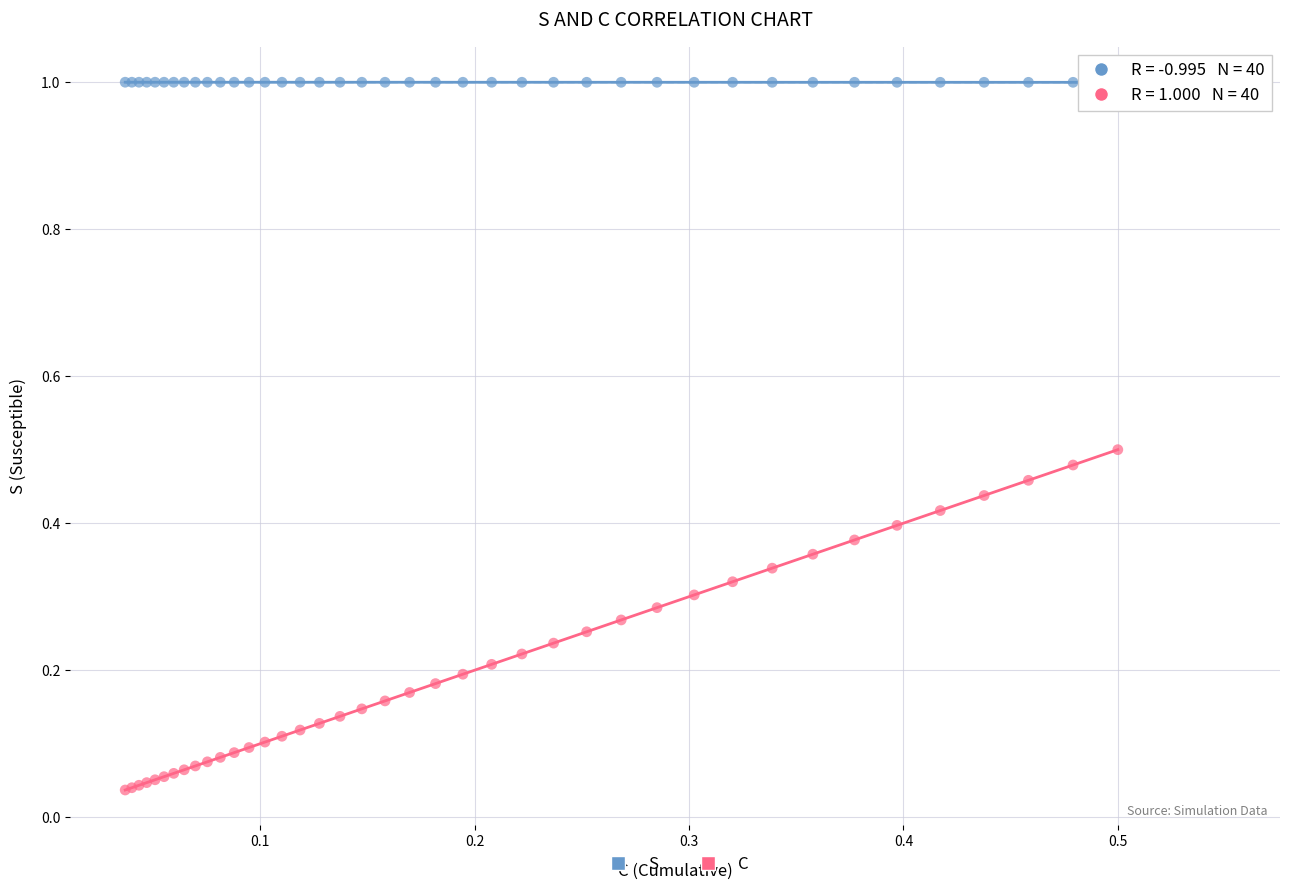

Which series reaches the maximum Y coordinate?

S